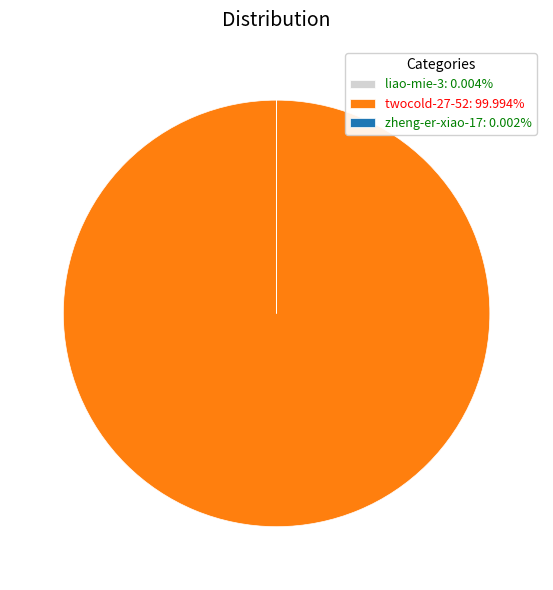

Does any single category account for the majority?

Yes